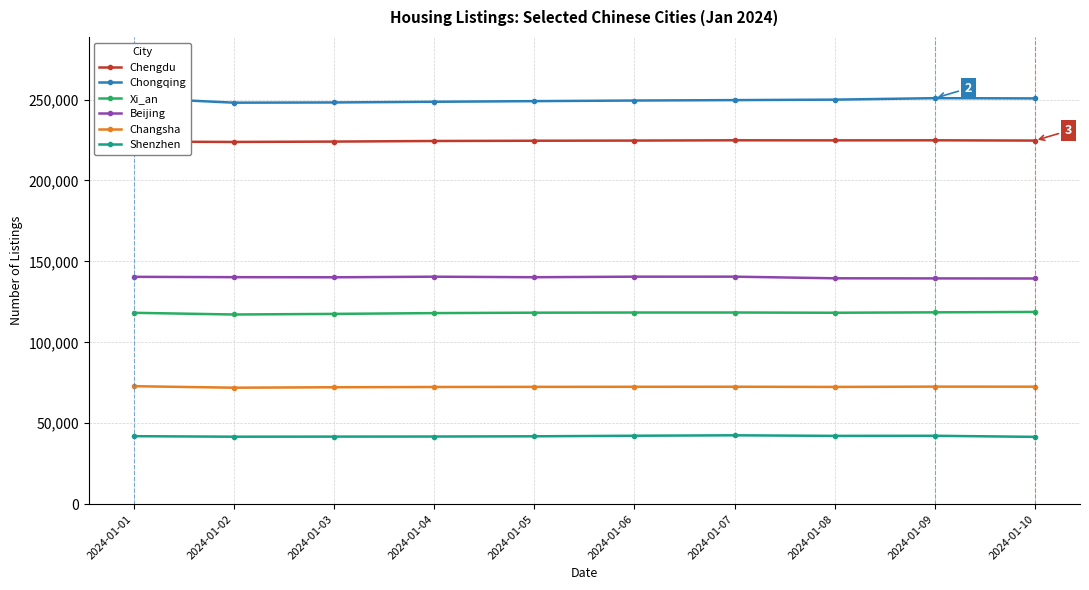

Reading left to right, extract all data points from this chart.

Chengdu: 2024-01-01=223976	2024-01-02=223780	2024-01-03=224003	2024-01-04=224369	2024-01-05=224526	2024-01-06=224628	2024-01-07=224803	2024-01-08=224756	2024-01-09=224796	2024-01-10=224630
Chongqing: 2024-01-01=250996	2024-01-02=248042	2024-01-03=248178	2024-01-04=248599	2024-01-05=248996	2024-01-06=249367	2024-01-07=249629	2024-01-08=249917	2024-01-09=250823	2024-01-10=250673
Xi_an: 2024-01-01=118227	2024-01-02=117177	2024-01-03=117554	2024-01-04=118040	2024-01-05=118296	2024-01-06=118395	2024-01-07=118405	2024-01-08=118259	2024-01-09=118510	2024-01-10=118762
Beijing: 2024-01-01=140453	2024-01-02=140244	2024-01-03=140165	2024-01-04=140535	2024-01-05=140207	2024-01-06=140547	2024-01-07=140554	2024-01-08=139542	2024-01-09=139477	2024-01-10=139419
Changsha: 2024-01-01=72883	2024-01-02=71955	2024-01-03=72233	2024-01-04=72395	2024-01-05=72472	2024-01-06=72517	2024-01-07=72553	2024-01-08=72430	2024-01-09=72616	2024-01-10=72577
Shenzhen: 2024-01-01=42001	2024-01-02=41683	2024-01-03=41738	2024-01-04=41789	2024-01-05=41933	2024-01-06=42276	2024-01-07=42546	2024-01-08=42188	2024-01-09=42253	2024-01-10=41580